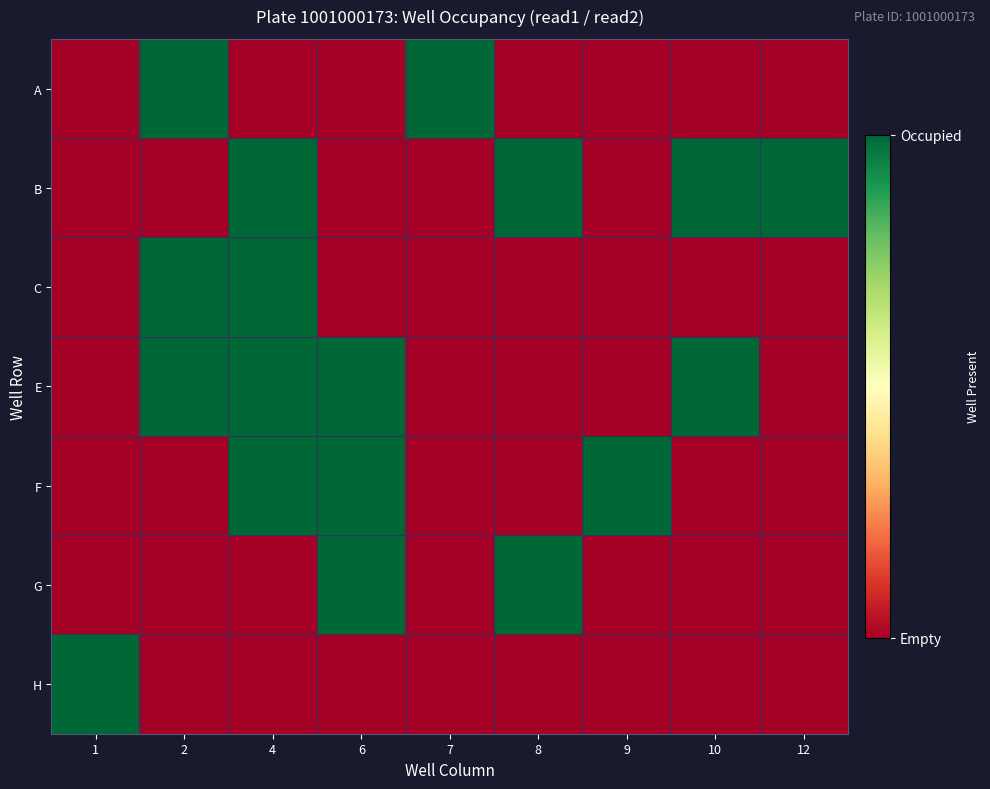

Count the row_6 values in the range 0 to 1.

9